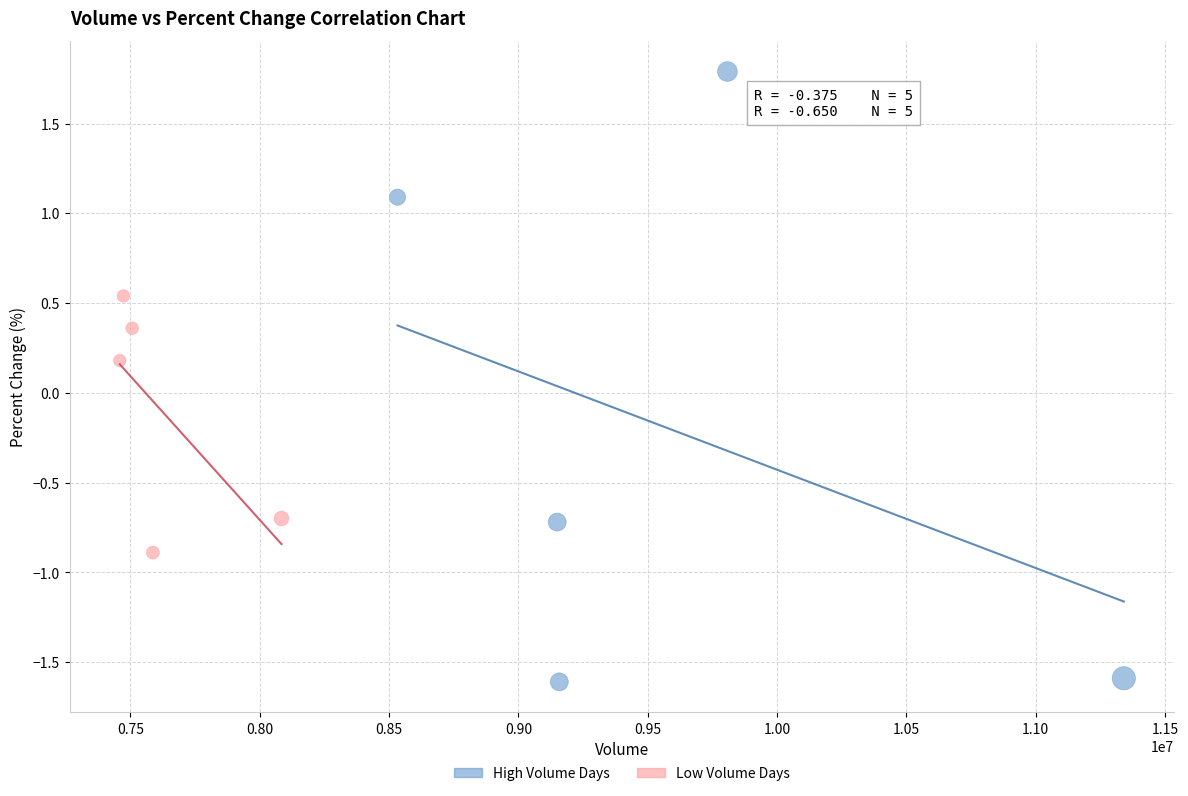

Which series reaches the maximum Y coordinate?

High Volume Days